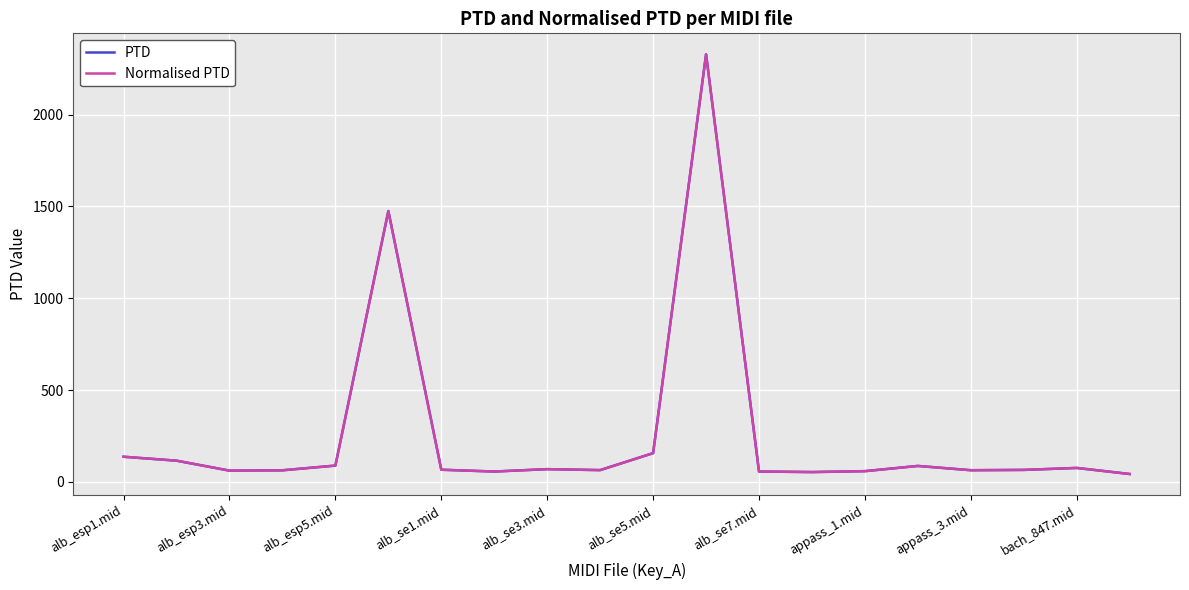

Does the chart display data point markers on the line(s)?

No